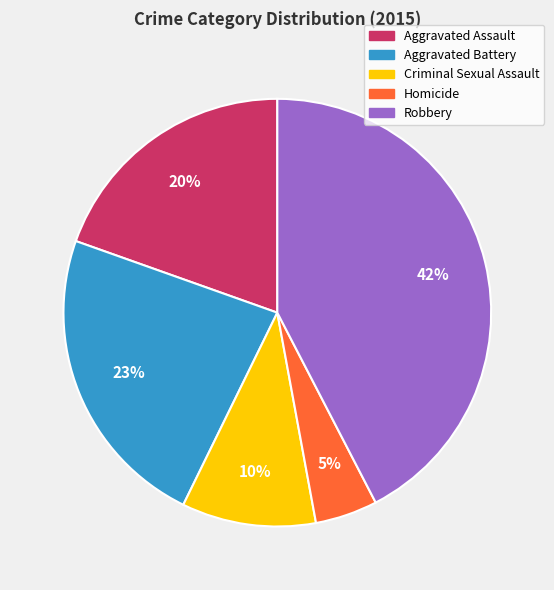

To the nearest percent, what is the average slice percentage?

20%